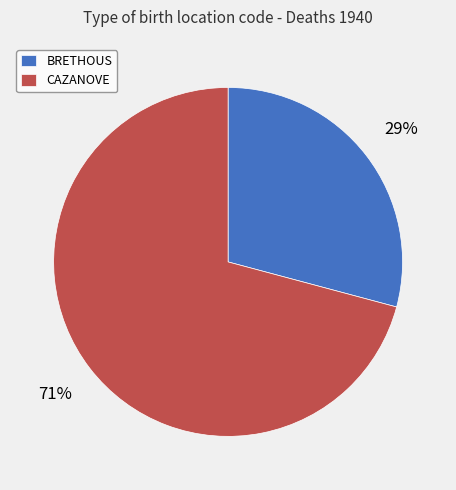

Which has a higher value, BRETHOUS or CAZANOVE?

CAZANOVE